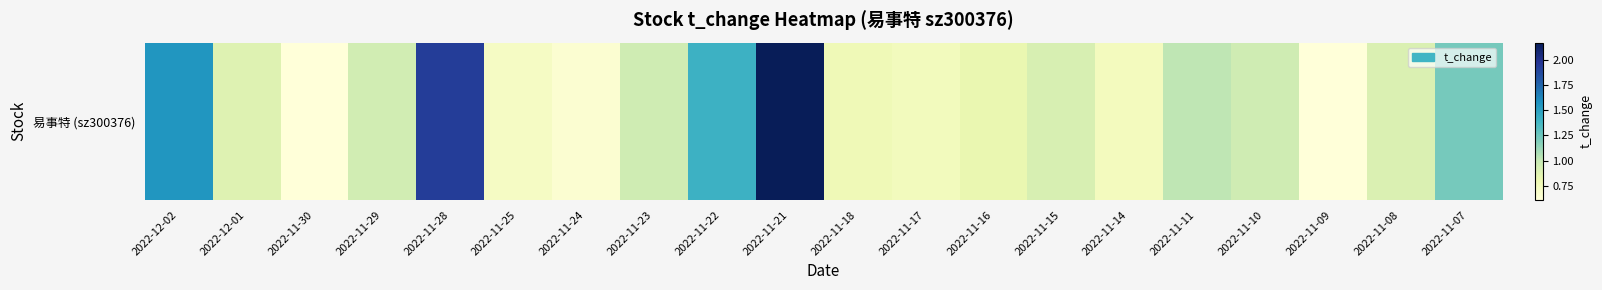

At which category does the chart reach its peak across all series?

2022-11-21